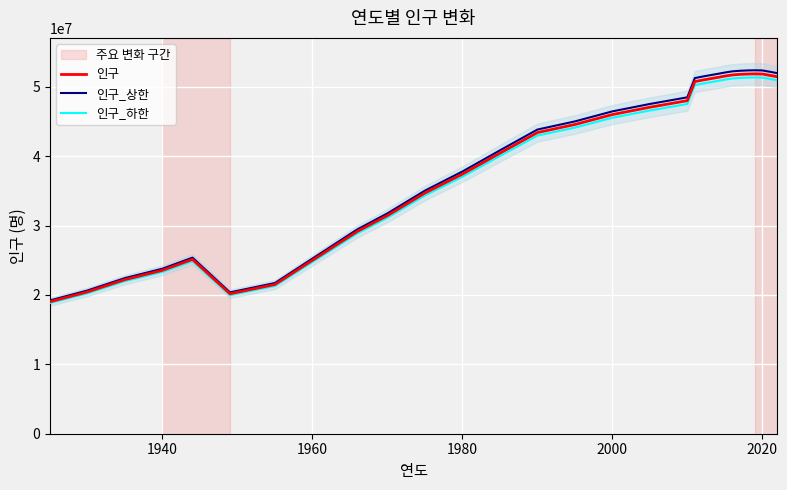

How many data points in 인구_하한 are less than 45525436?

15